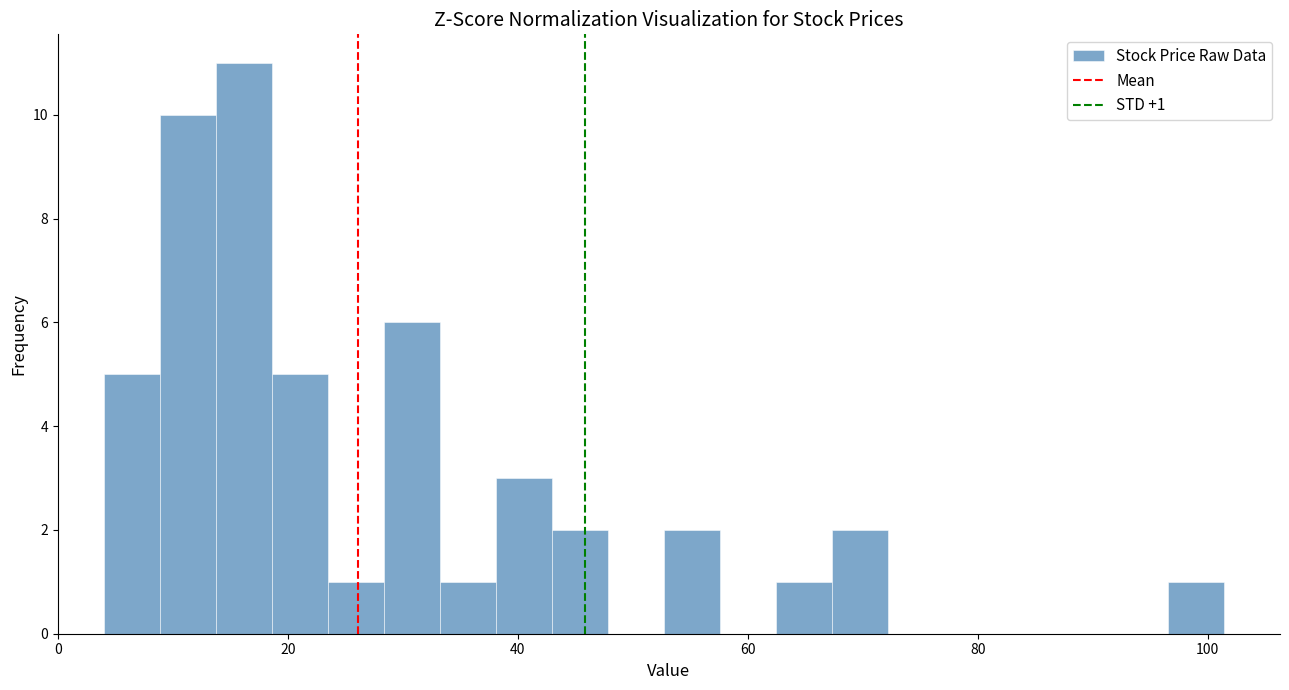

Around what value on the x-axis is the tallest bar? Give the approximate position of its centre, as read against the axis.

16